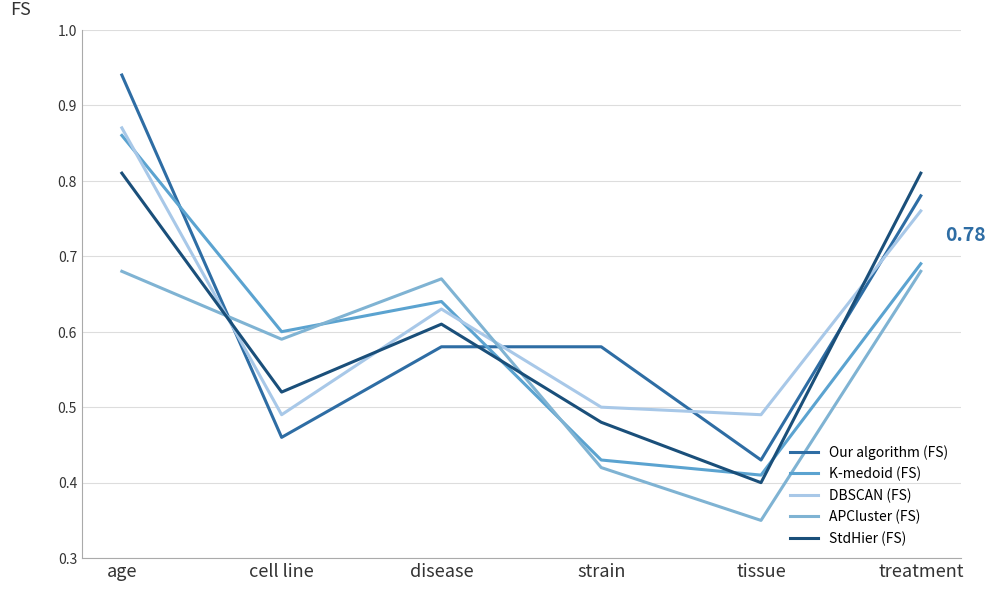

Rank the series by their maximum value, from highest to lowest.

Our algorithm (FS), DBSCAN (FS), K-medoid (FS), StdHier (FS), APCluster (FS)